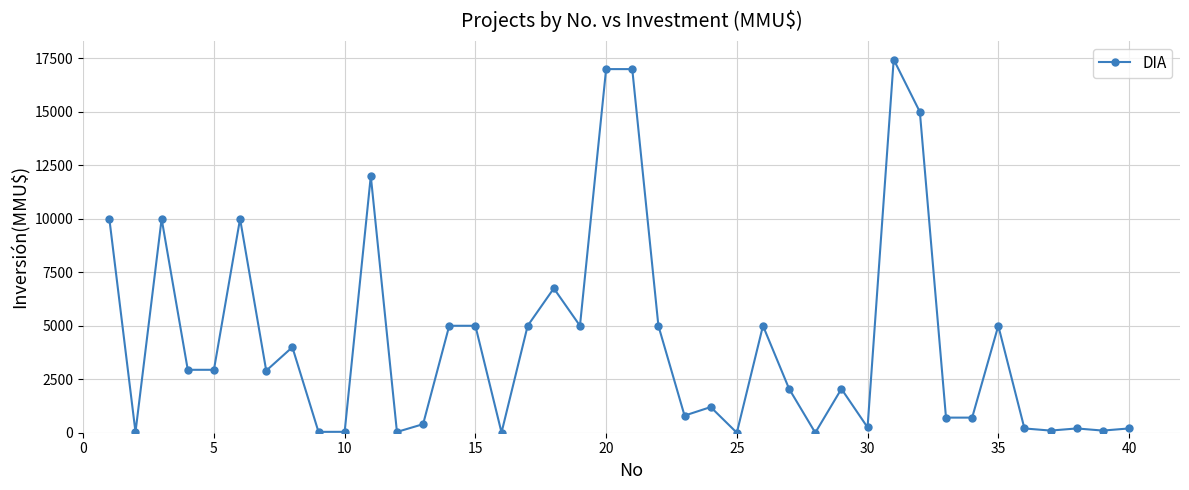

What is the difference between the second highest and second lowest values?

17000